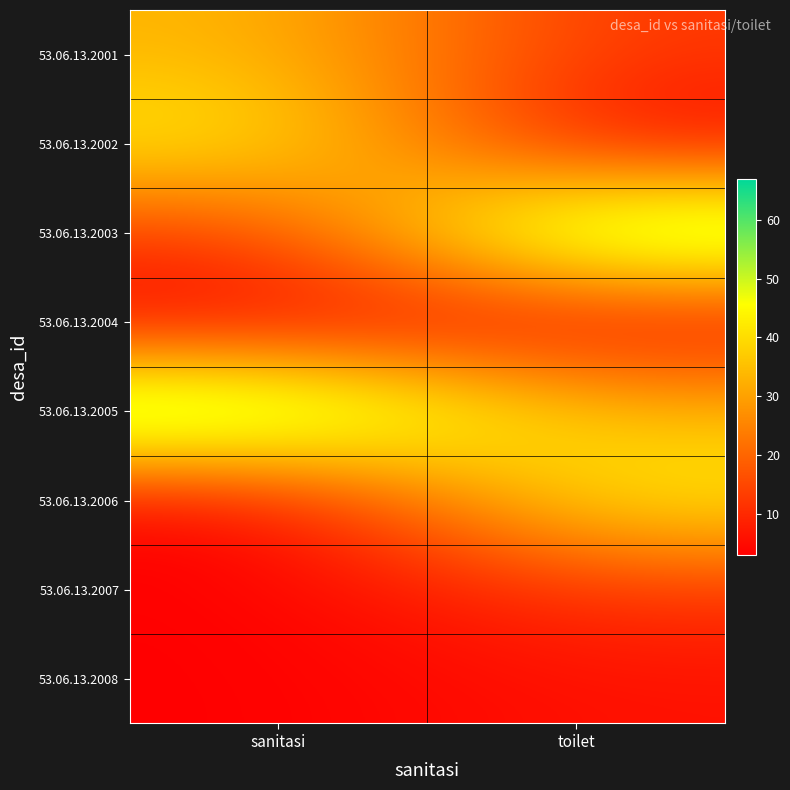

Rank the series by their maximum value, from highest to lowest.

53.06.13.2003, 53.06.13.2005, 53.06.13.2002, 53.06.13.2006, 53.06.13.2001, 53.06.13.2007, 53.06.13.2008, 53.06.13.2004